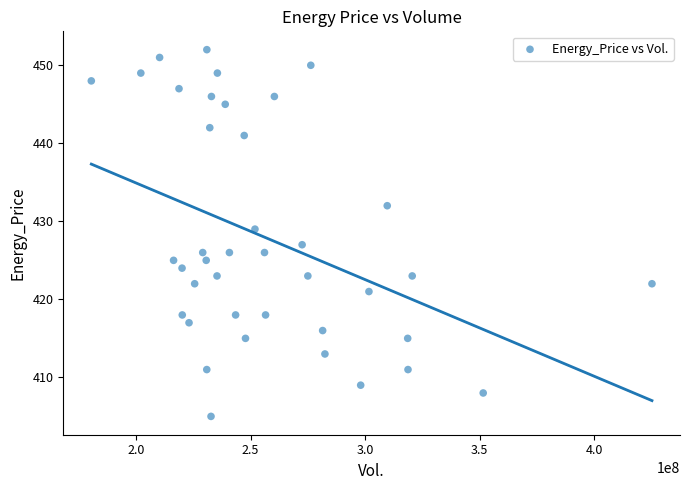

What is the range of X values (max minus min)?

244867664